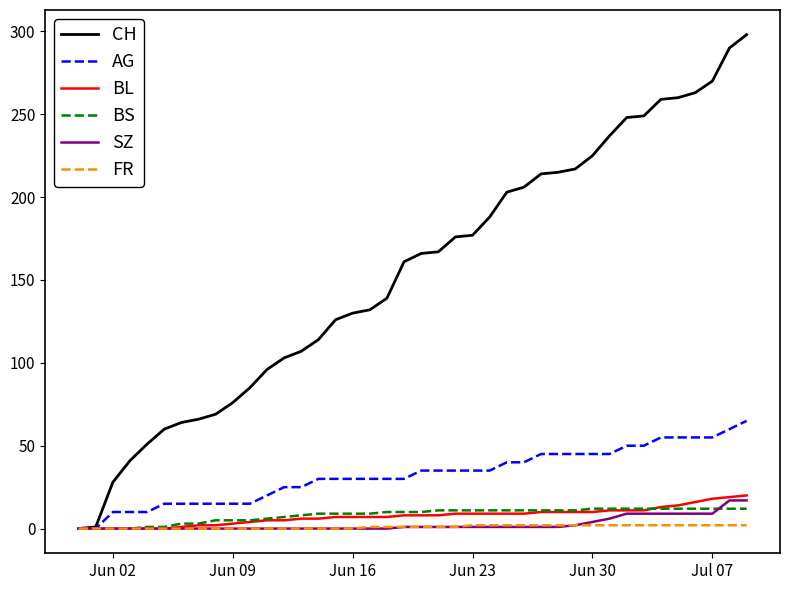

What is the highest value of the AG series?

65